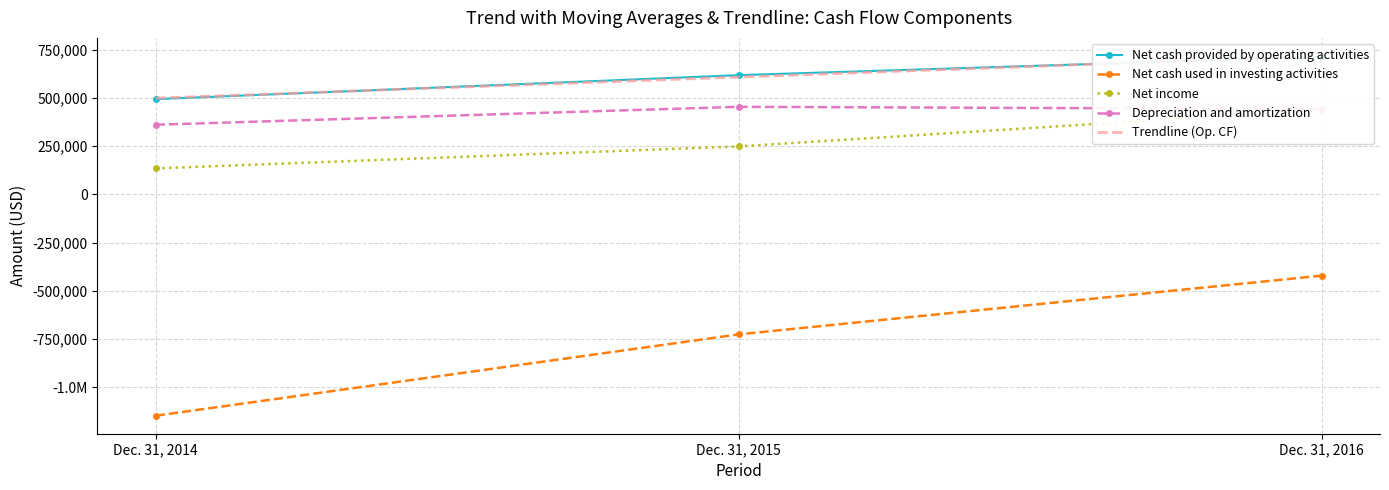

What is the difference between the Net cash provided by operating activities values at Dec. 31, 2014 and Dec. 31, 2015?

124098